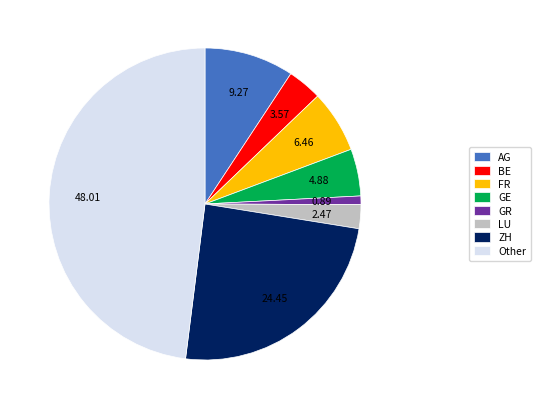

How many slices are in this pie chart?

8